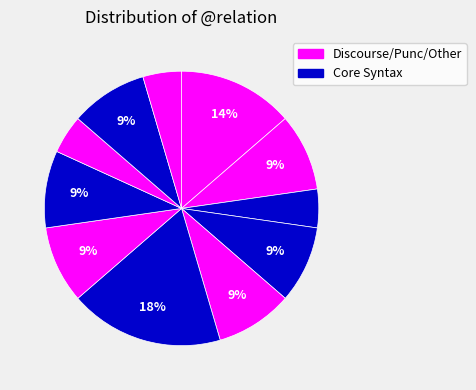

How many segments does this pie chart have?

11